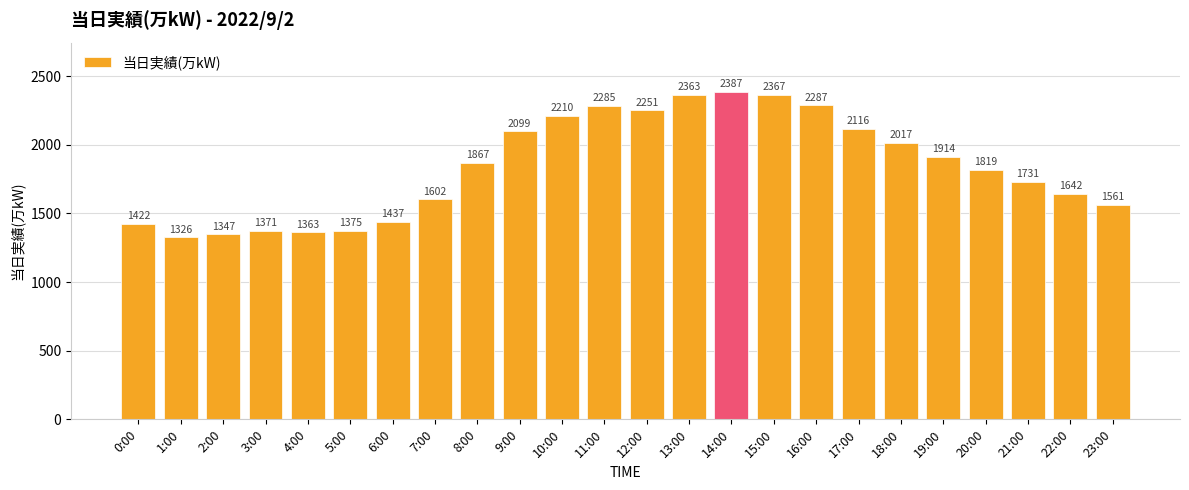

What is the label of the 15th bar from the right?

9:00